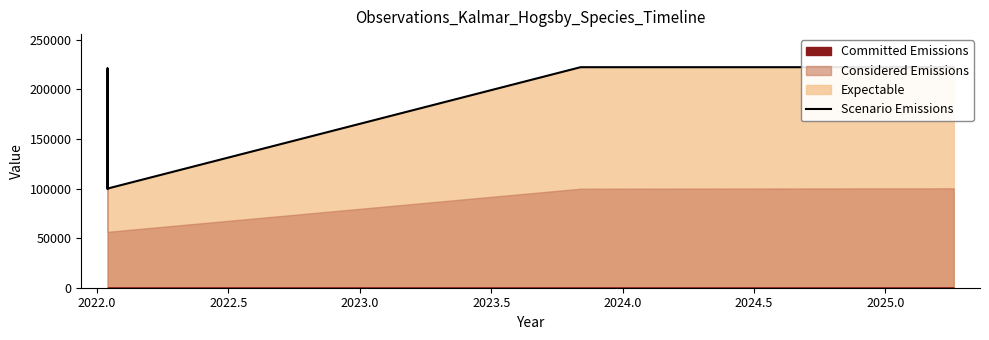

How many data points are less than 222498?

3